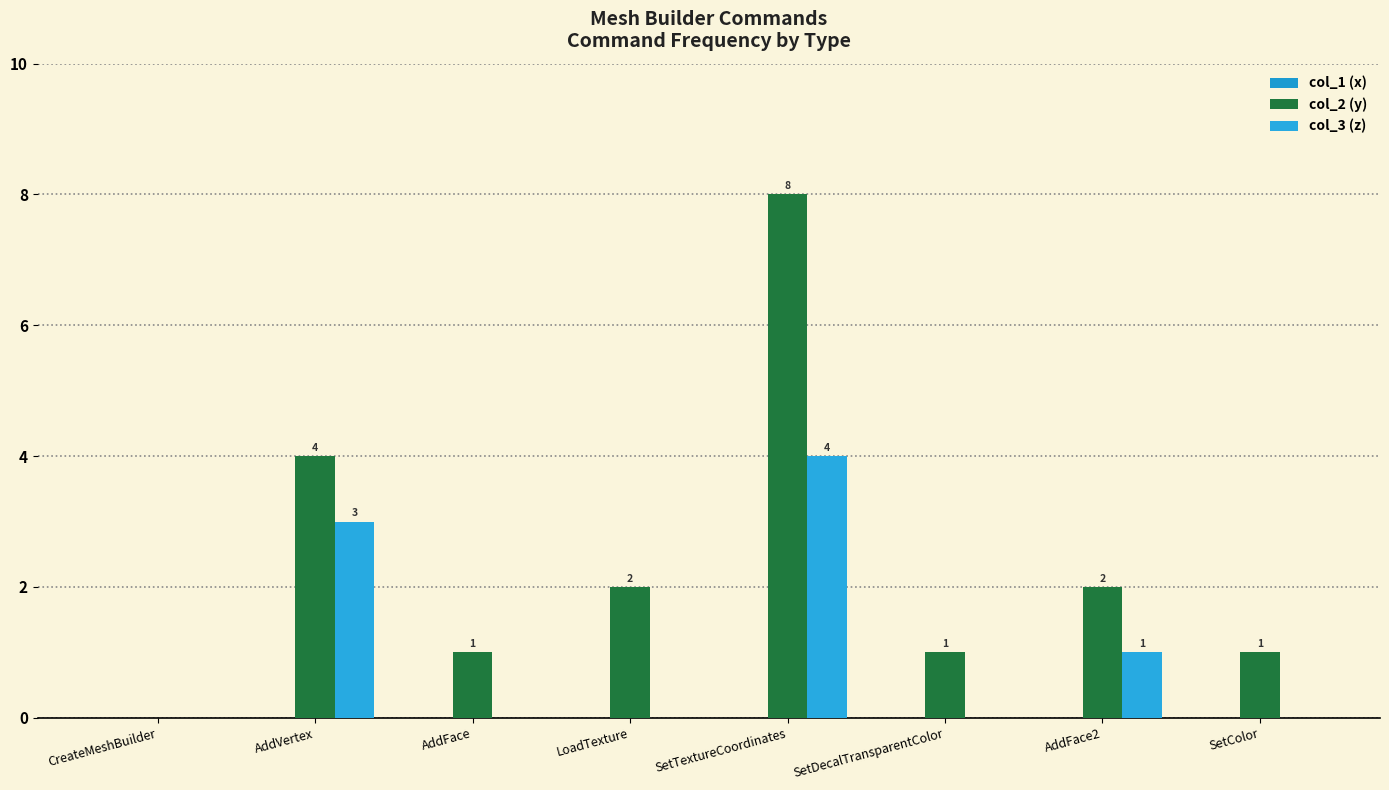

How many data points in col_3 (z) are above 0?

3